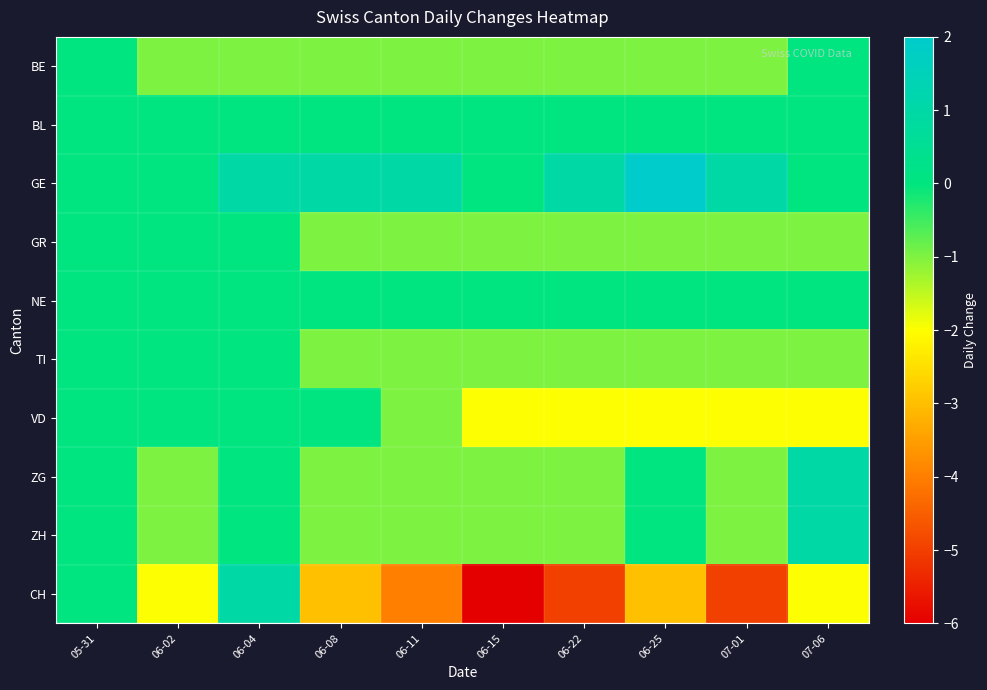

Reading left to right, what are all the values shown in this chart?

BE: 05-31=0	06-02=-1	06-04=-1	06-08=-1	06-11=-1	06-15=-1	06-22=-1	06-25=-1	07-01=-1	07-06=0
BL: 05-31=0	06-02=0	06-04=0	06-08=0	06-11=0	06-15=0	06-22=0	06-25=0	07-01=0	07-06=0
GE: 05-31=0	06-02=0	06-04=1	06-08=1	06-11=1	06-15=0	06-22=1	06-25=2	07-01=1	07-06=0
GR: 05-31=0	06-02=0	06-04=0	06-08=-1	06-11=-1	06-15=-1	06-22=-1	06-25=-1	07-01=-1	07-06=-1
NE: 05-31=0	06-02=0	06-04=0	06-08=0	06-11=0	06-15=0	06-22=0	06-25=0	07-01=0	07-06=0
TI: 05-31=0	06-02=0	06-04=0	06-08=-1	06-11=-1	06-15=-1	06-22=-1	06-25=-1	07-01=-1	07-06=-1
VD: 05-31=0	06-02=0	06-04=0	06-08=0	06-11=-1	06-15=-2	06-22=-2	06-25=-2	07-01=-2	07-06=-2
ZG: 05-31=0	06-02=-1	06-04=0	06-08=-1	06-11=-1	06-15=-1	06-22=-1	06-25=0	07-01=-1	07-06=1
ZH: 05-31=0	06-02=-1	06-04=0	06-08=-1	06-11=-1	06-15=-1	06-22=-1	06-25=0	07-01=-1	07-06=1
CH: 05-31=0	06-02=-2	06-04=1	06-08=-3	06-11=-4	06-15=-6	06-22=-5	06-25=-3	07-01=-5	07-06=-2